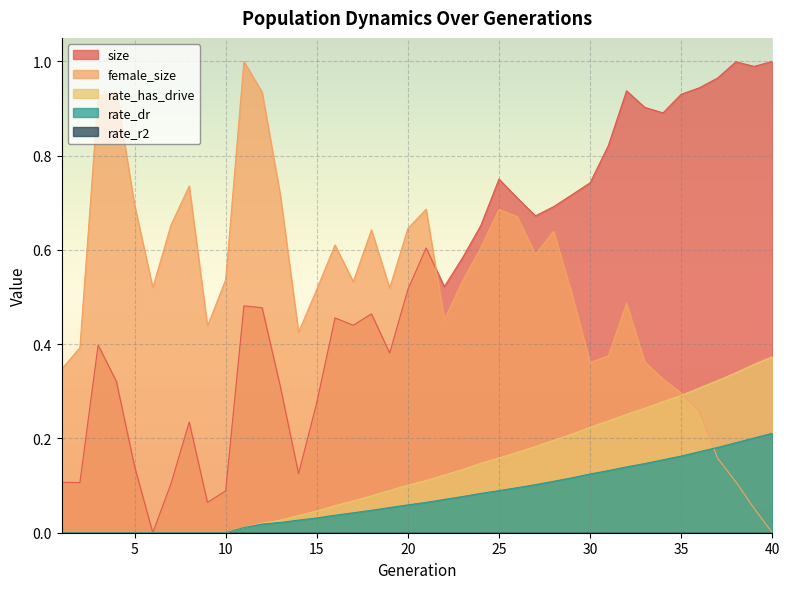

What is the total value across all series at 14?

0.6